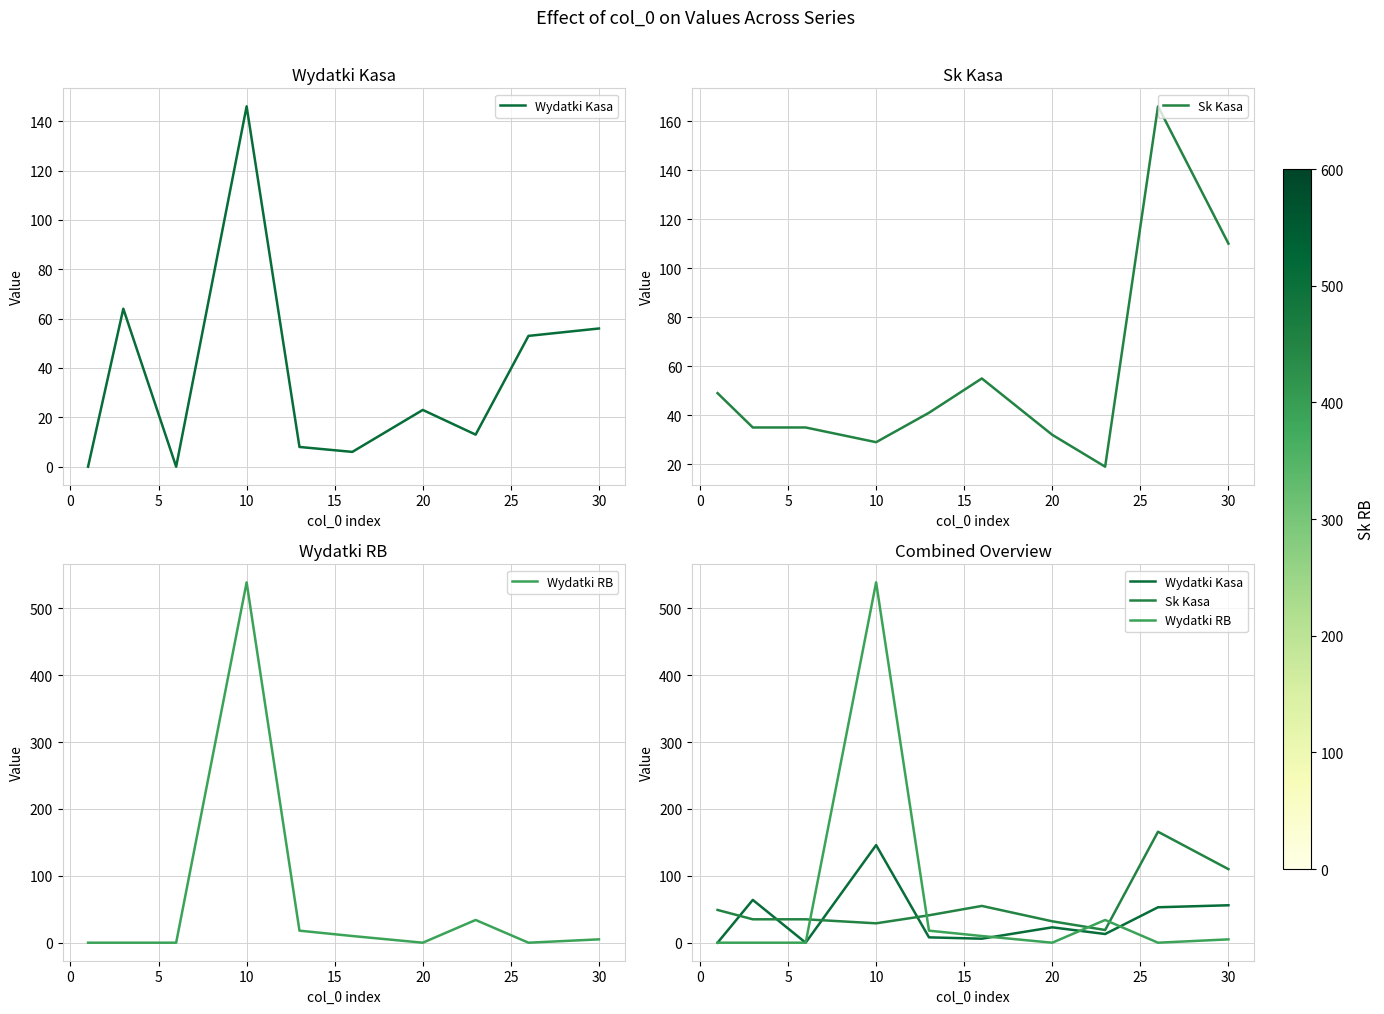

What is the maximum value for Sk Kasa?

166